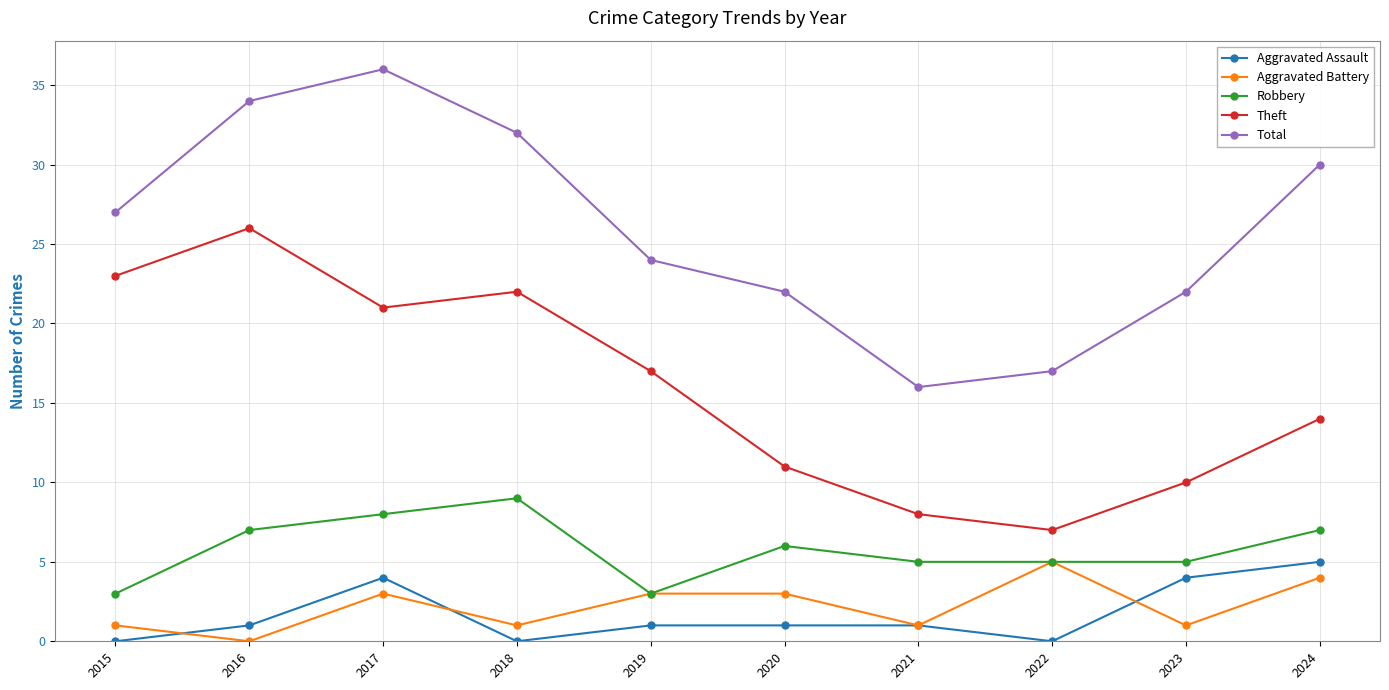

What is the difference between the maximum and minimum values in the Aggravated Battery series?

5